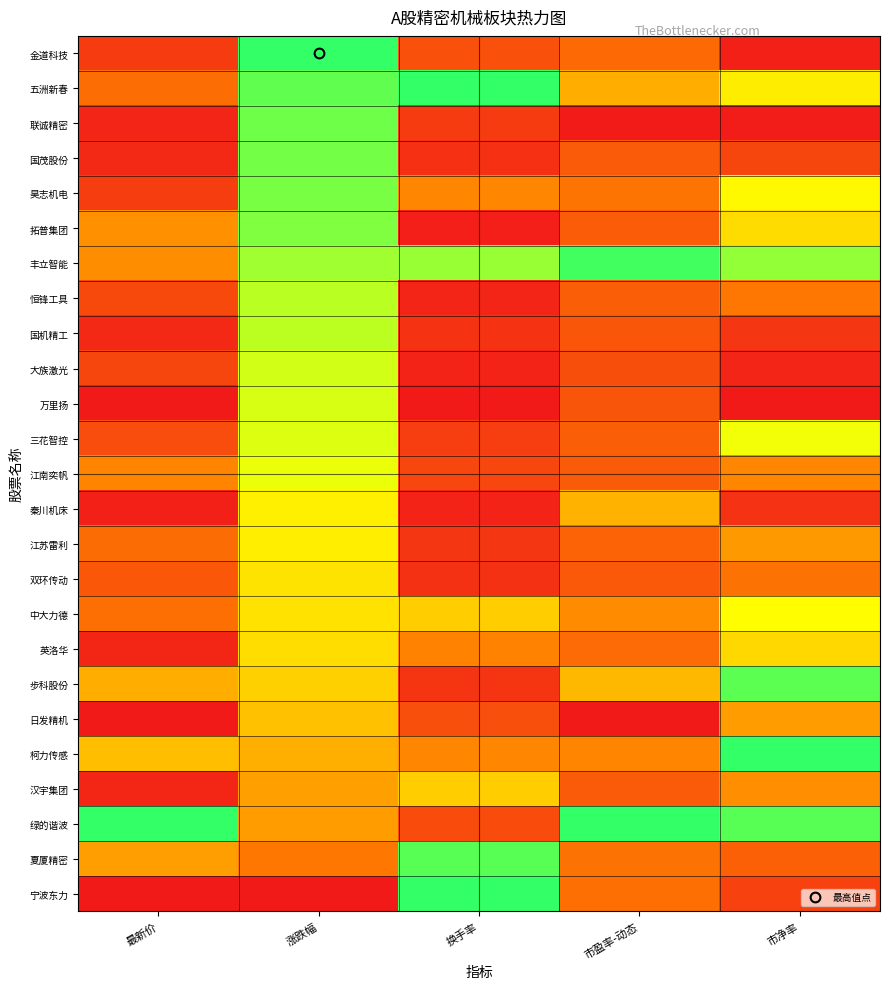

Between 市净率 and 涨跌幅, which is larger?

涨跌幅